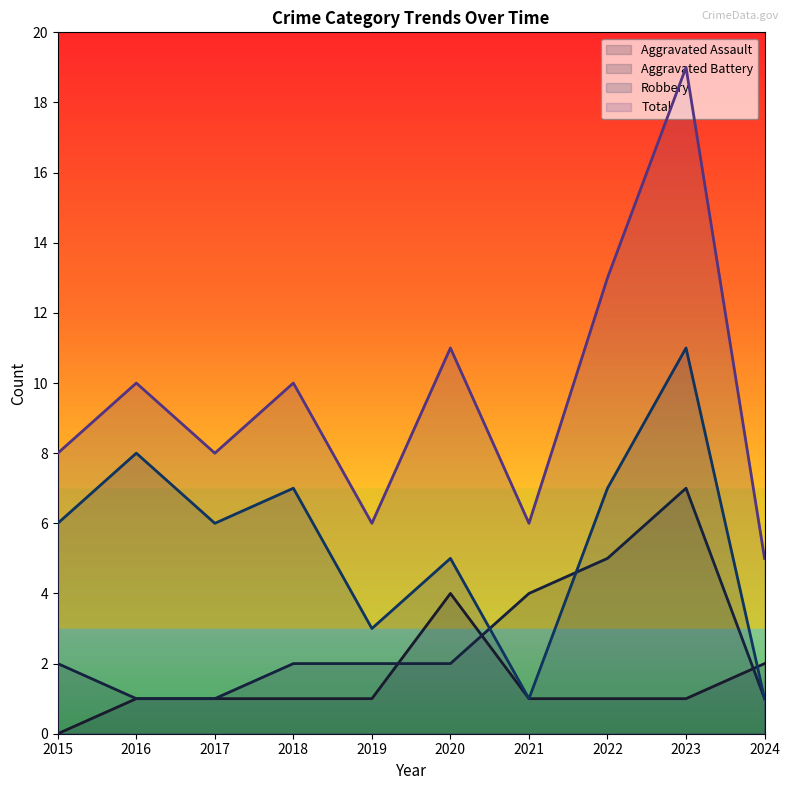

What is the greatest value displayed?

19